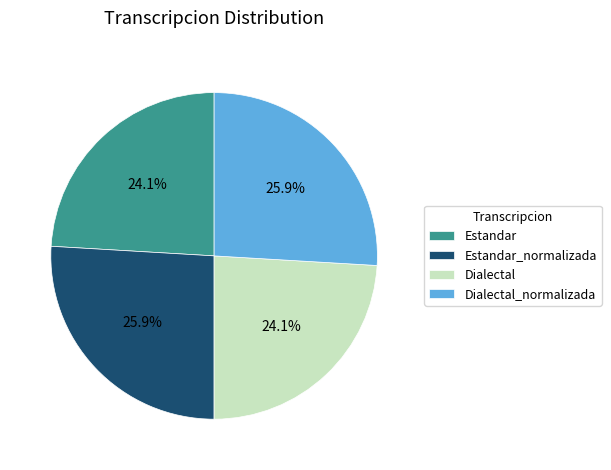

To the nearest percent, what portion does Estandar_normalizada represent?

26%